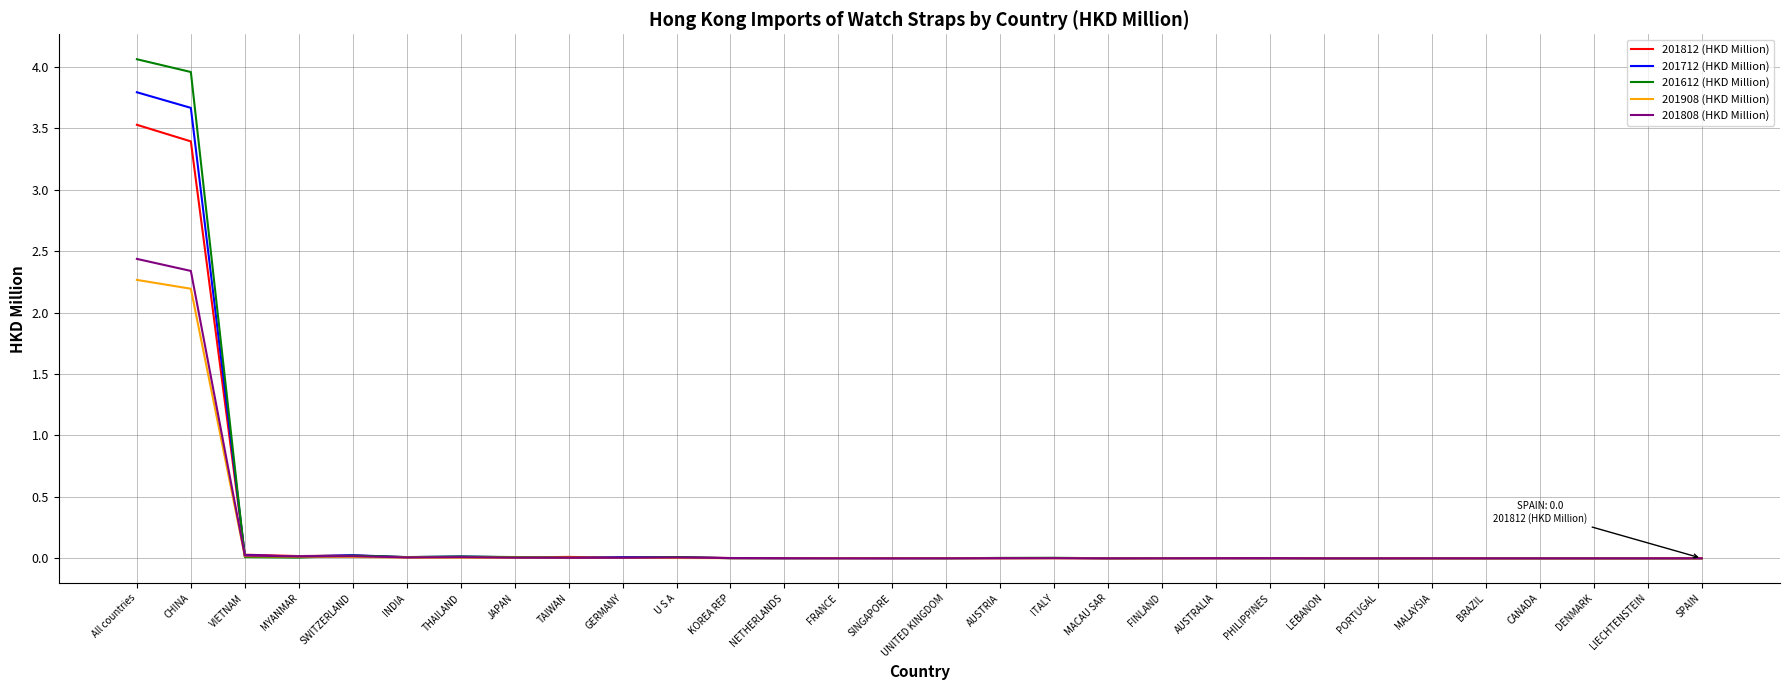

Which category has the highest value across all series?

All countries